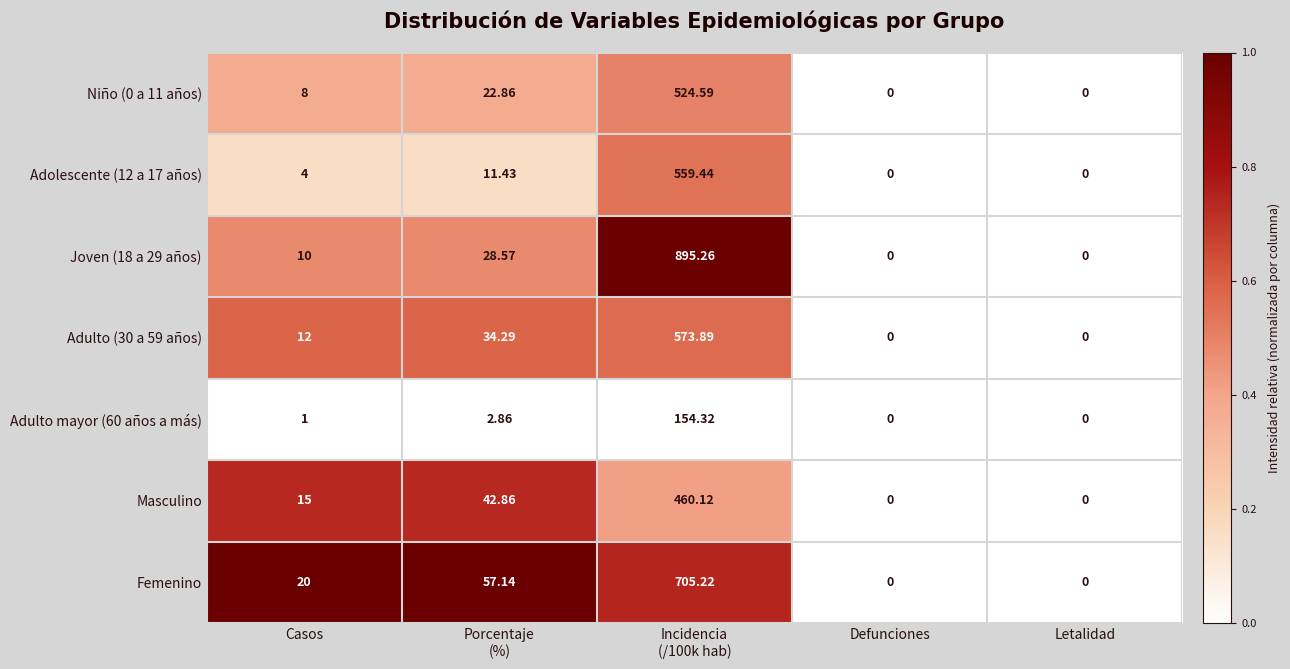

Which series has the largest range (max minus min)?

Joven (18 a 29 años)